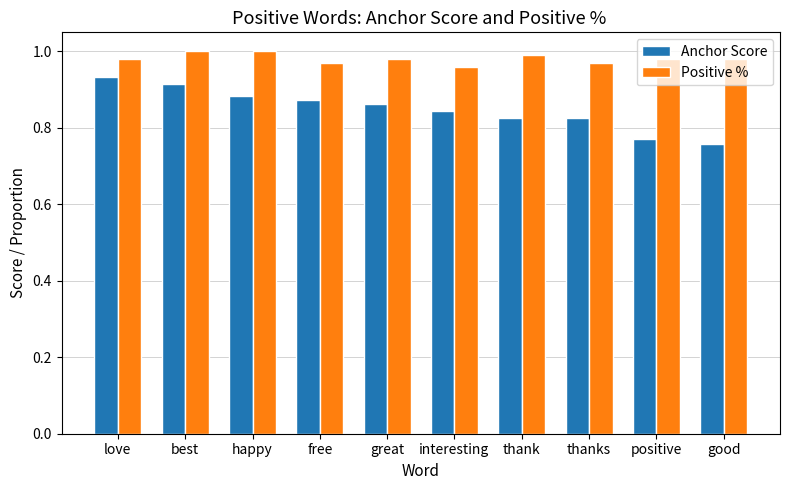

Rank the series by their maximum value, from lowest to highest.

Anchor Score, Positive %